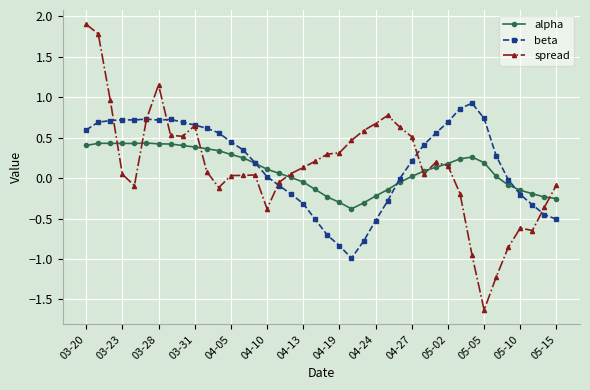

Which series has the widest spread of values?

spread